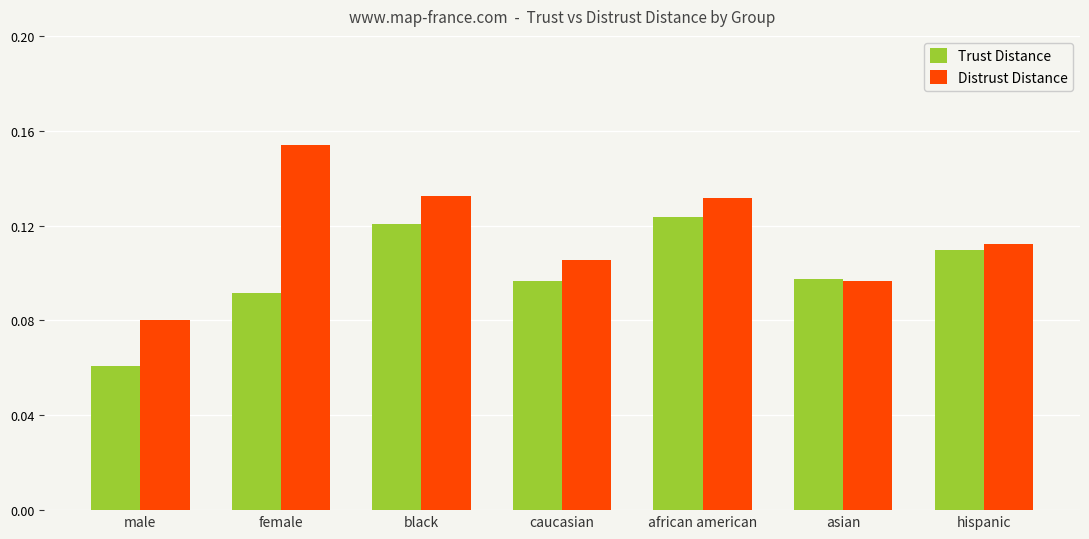

At which label does Distrust Distance reach its minimum?

male